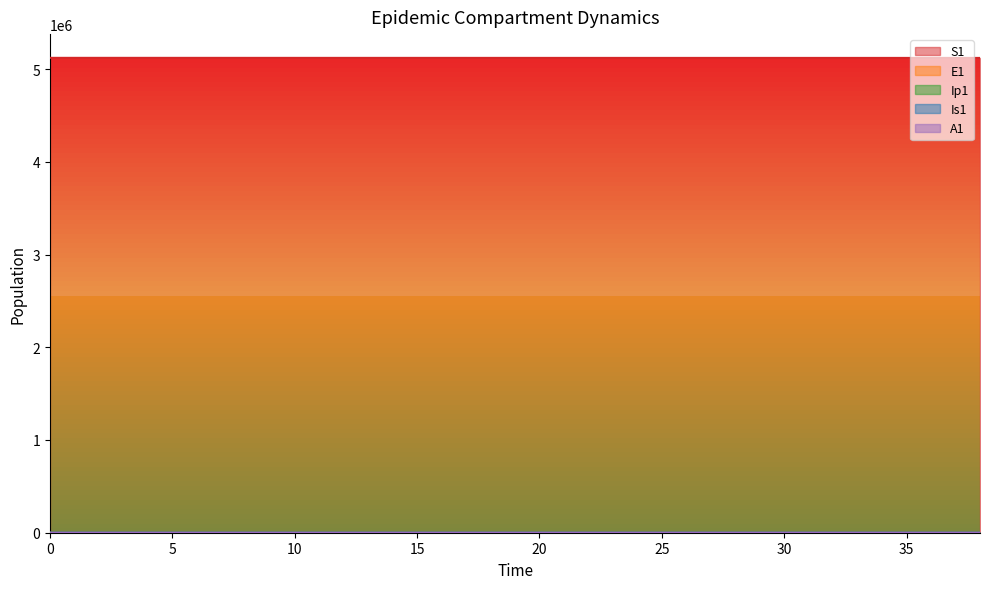

Reading right to left, list all the values displayed in this chart.

S1: 5119702.1	5119713.2	5119724.7	5119736.5	5119748.6	5119761.2	5119774.1	5119787.4	5119801.1	5119815.2	5119829.7	5119844.7	5119860.2	5119876.1	5119892.5	5119909.3	5119926.7	5119944.7	5119963.1	5119982.2	5120022.0	5120042.8	5120064.2	5120086.3	5120109.1	5120132.5	5120156.7	5120181.5	5120207.0	5120233.0	5120259.3	5120285.1	5120322.0	5120398.2	5120442.4	5120468.1	5120483.3	5120492.7	5120500.0
E1: 46.4	47.8	49.2	50.7	52.3	53.8	55.5	57.1	58.9	60.7	62.5	64.4	66.4	68.4	70.4	72.6	74.8	77.0	79.4	81.8	84.3	86.8	89.4	92.2	95.0	97.9	100.9	104.0	107.5	111.3	116.1	122.7	120.8	70.1	40.6	23.4	13.2	6.4	0.0
Ip1: 6.6	6.8	7.0	7.2	7.4	7.6	7.9	8.1	8.3	8.6	8.9	9.1	9.4	9.7	10.0	10.3	10.6	10.9	11.2	11.6	11.9	12.3	12.7	13.1	13.5	13.9	14.3	14.8	15.3	15.9	16.6	17.3	14.7	8.5	4.9	2.7	1.4	0.5	0.0
Is1: 11.9	12.3	12.6	13.0	13.4	13.8	14.2	14.7	15.1	15.6	16.0	16.5	17.0	17.5	18.1	18.6	19.2	19.8	20.4	21.0	21.6	22.3	22.9	23.6	24.3	25.1	25.8	26.4	26.9	27.1	26.4	24.2	19.8	11.9	7.5	5.1	4.1	4.1	5.0
A1: 7.1	7.3	7.5	7.8	8.0	8.3	8.5	8.8	9.0	9.3	9.6	9.9	10.2	10.5	10.8	11.1	11.5	11.8	12.2	12.5	12.9	13.3	13.7	14.1	14.6	15.0	15.4	15.8	16.2	16.5	16.5	16.0	13.1	7.4	4.1	2.1	1.0	0.3	0.0